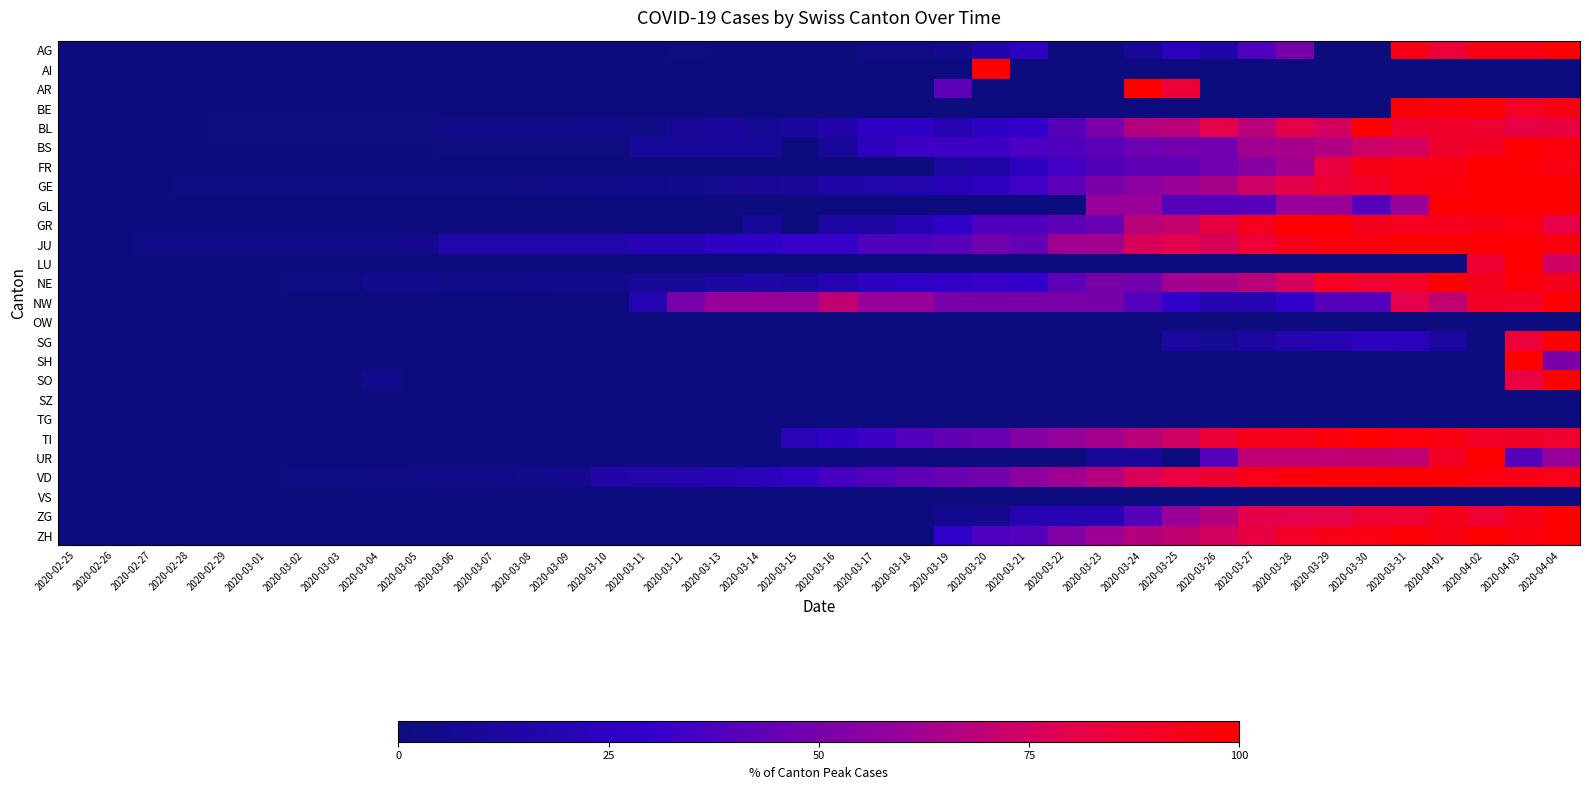

Which has a higher value, 2020-03-16 or 2020-03-09?

2020-03-16